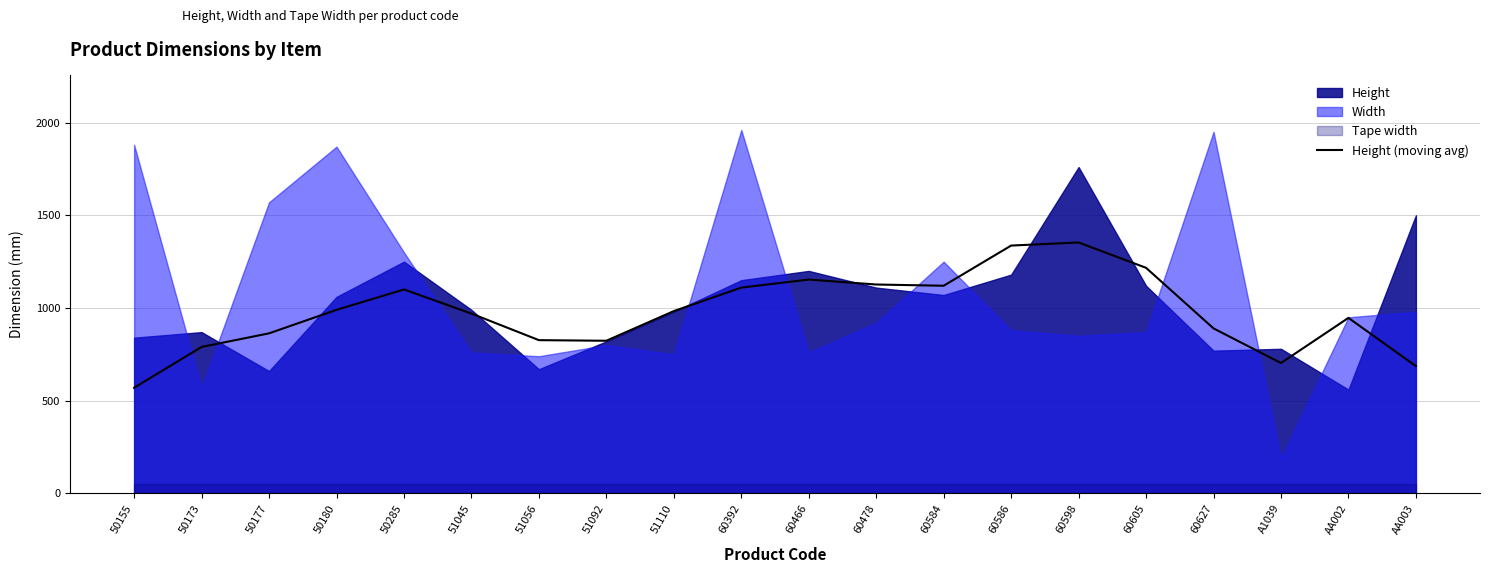

What is the label of the 11th point from the left?

60466